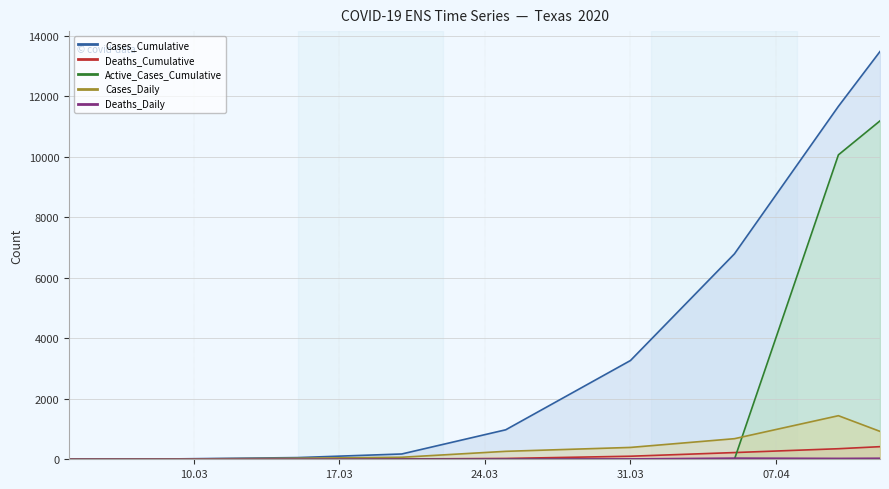

Is the value of Cases_Cumulative at 2020-04-10 greater than the value of Deaths_Daily at 2020-04-12?

Yes